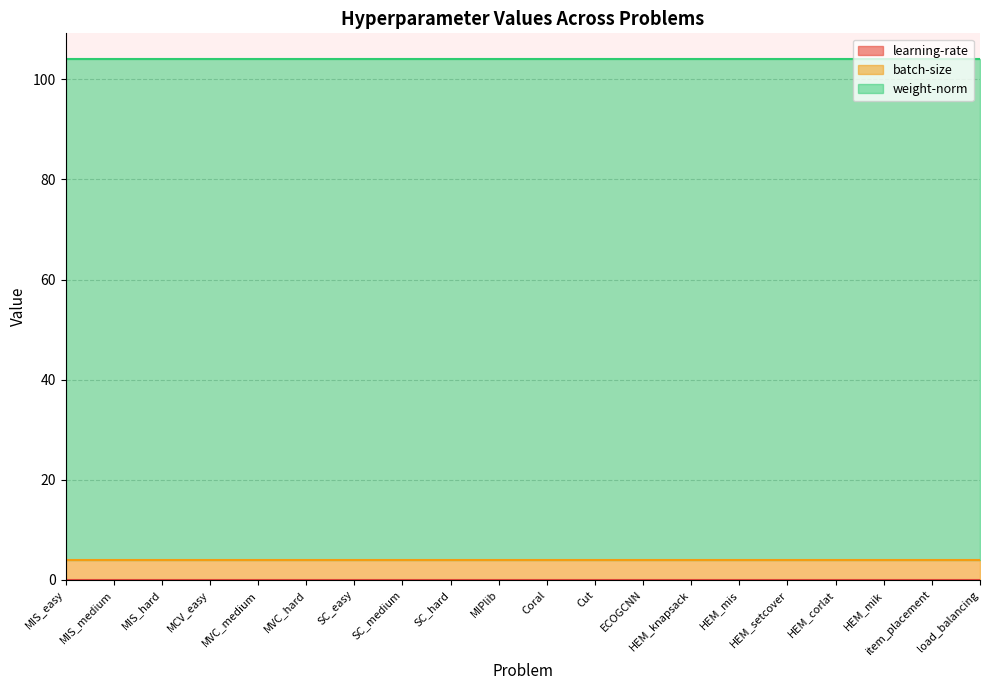

Between MIPlib and HEM_mik, which series saw the biggest shift?

learning-rate